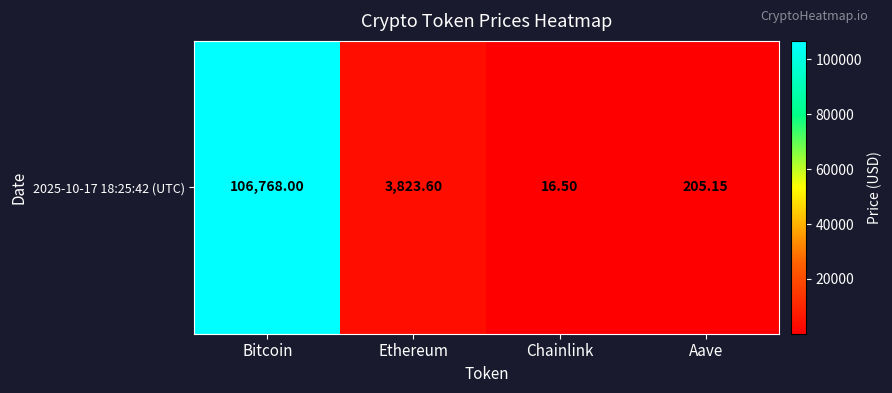

Rank the categories by value from highest to lowest.

Bitcoin, Ethereum, Aave, Chainlink